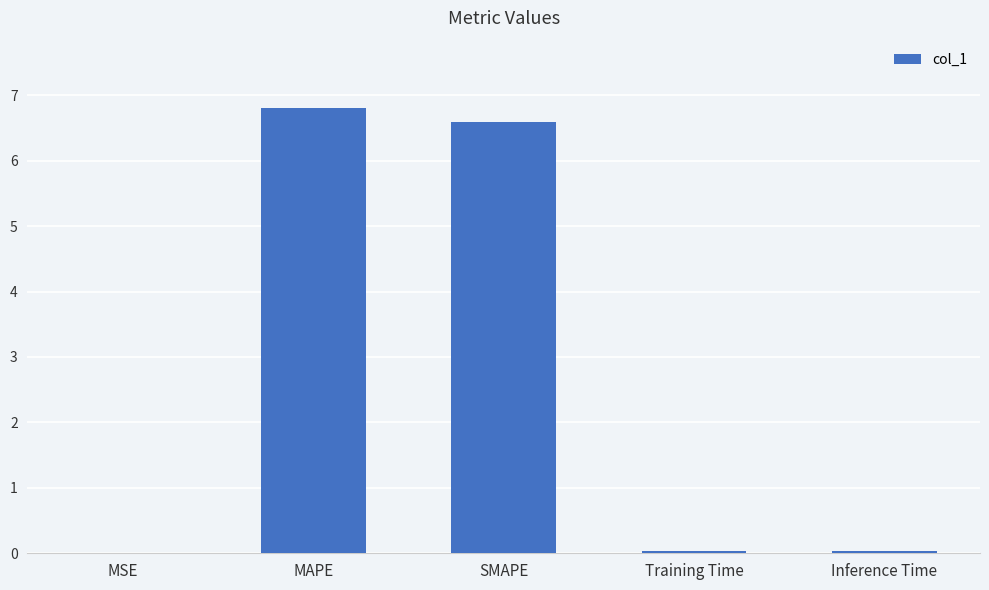

What is the sum of all values?

13.5